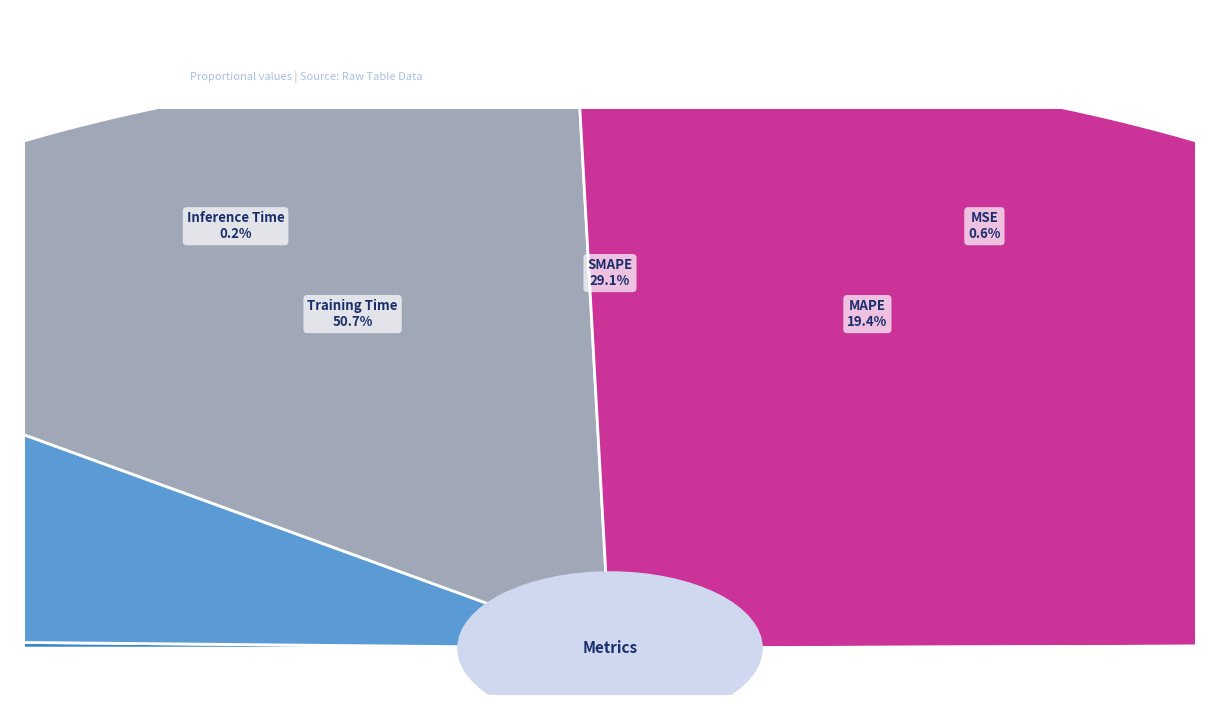

True or false: MSE accounts for 11% of the total.

False